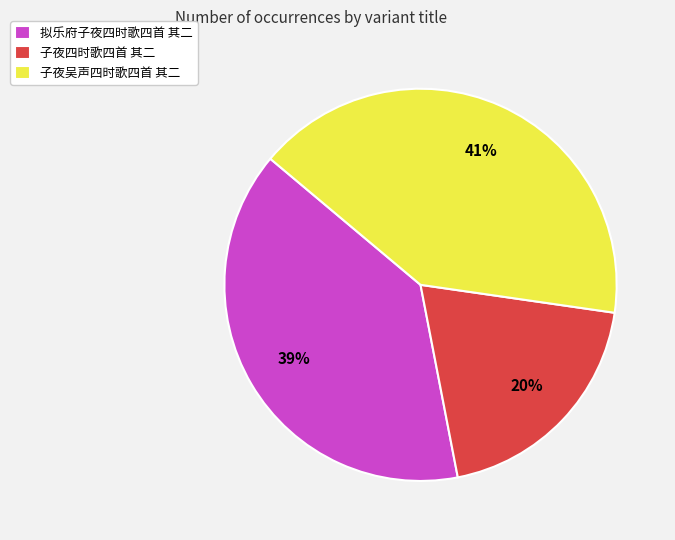

To the nearest percent, what percentage of the pie is 子夜四时歌四首 其二?

20%